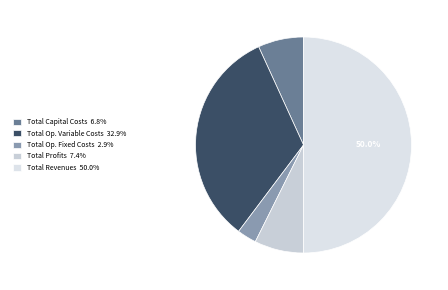

Count the number of slices in the pie.

5